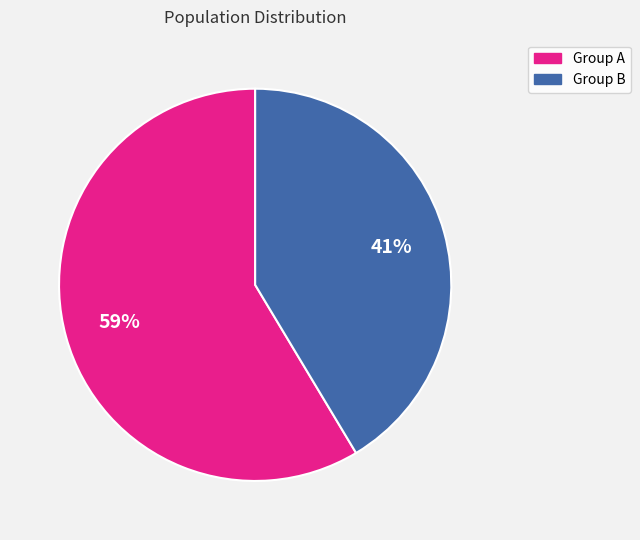

Is there a majority slice in this chart?

Yes